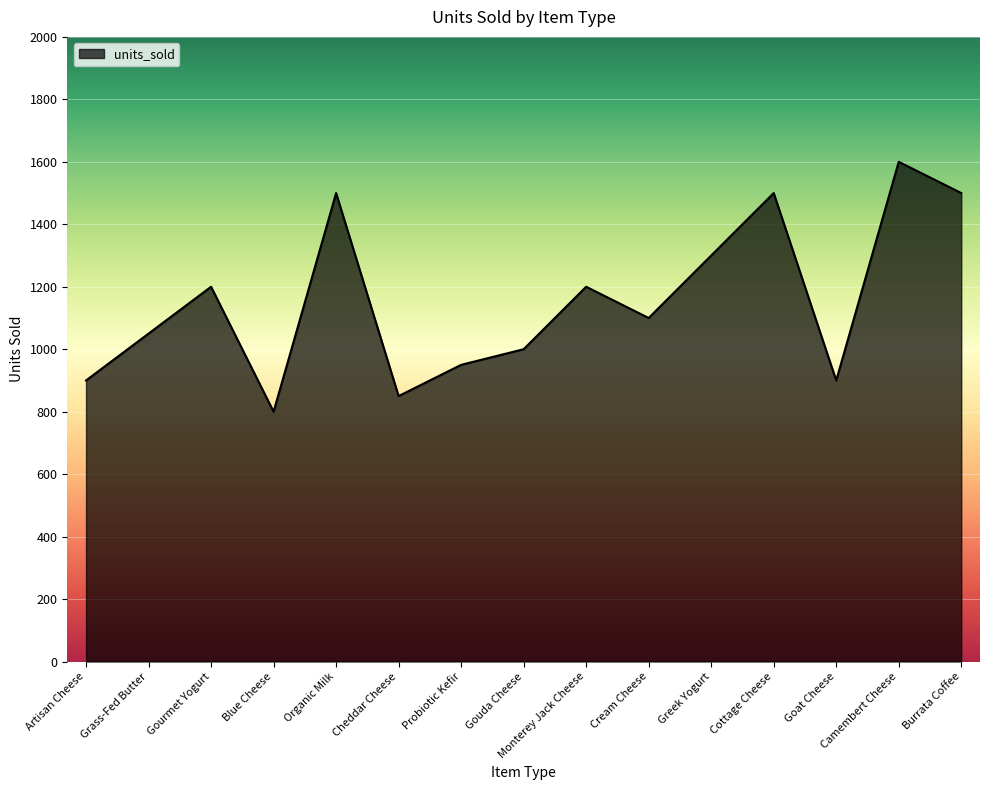

Where is the first local minimum?

Blue Cheese